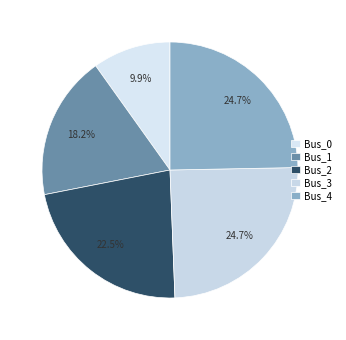

What is the largest slice in the pie chart?

Bus_3